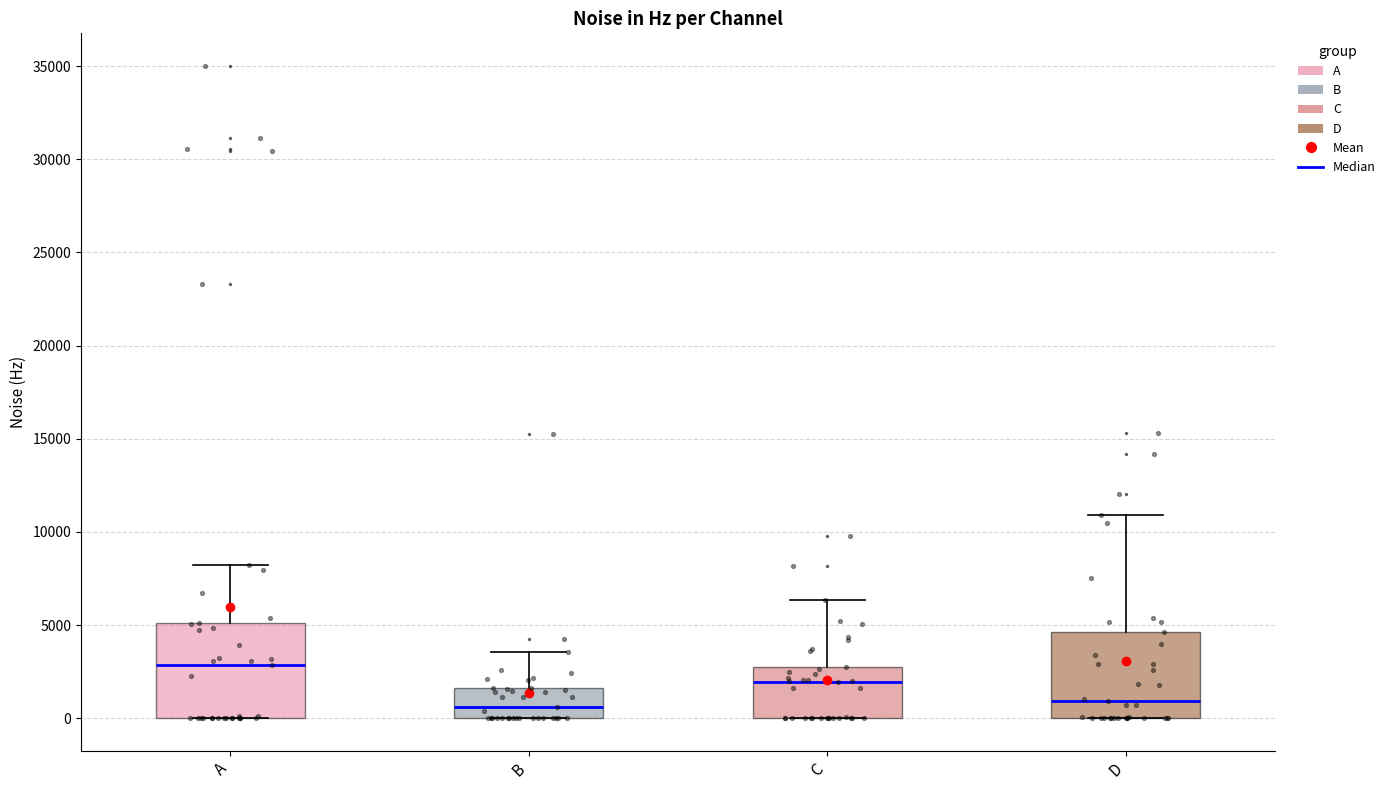

Reading left to right, read every box against the y-axis: the position of its median line, the range the box covers, and the ends of its whiskers. The values are not printed on the chart, so give them approximately, as read against the axis.

A: median 3000, box 0 to 5000, whiskers 0 to 8000
B: median 500, box 0 to 1500, whiskers 0 to 3500
C: median 2000, box 0 to 3000, whiskers 0 to 6500
D: median 1000, box 0 to 4500, whiskers 0 to 11000